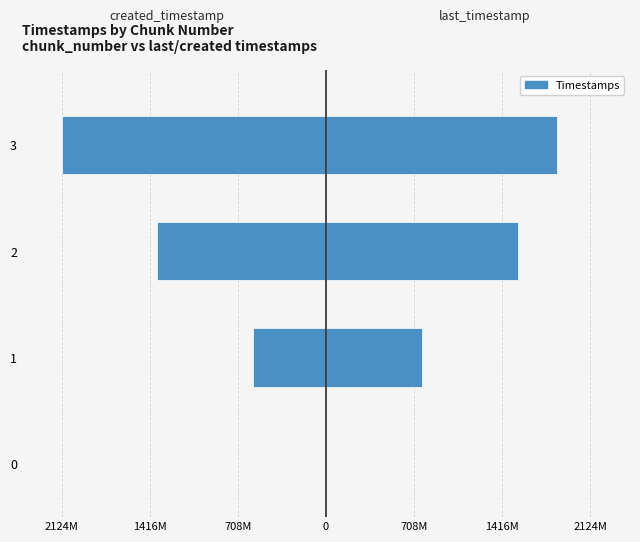

Reading right to left, transcribe all the data shown in this chart.

created_timestamp: -2124718515	-1355667843	-584508217	0
last_timestamp: 1858542052	1541299355	770331421	0